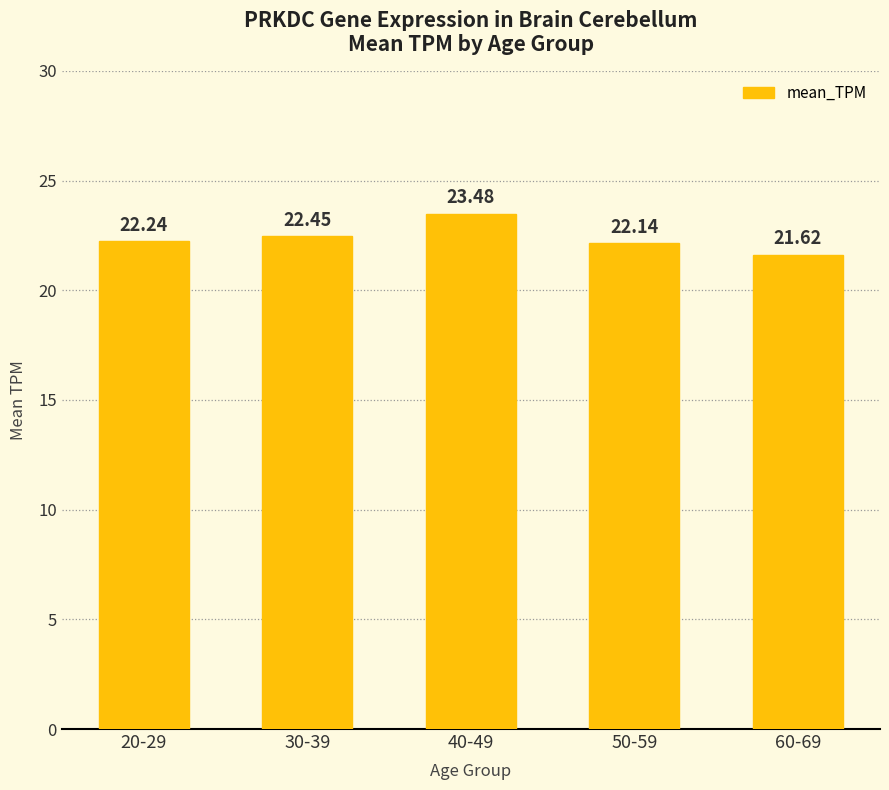

True or false: the data shows 22.1 at 50-59.

True